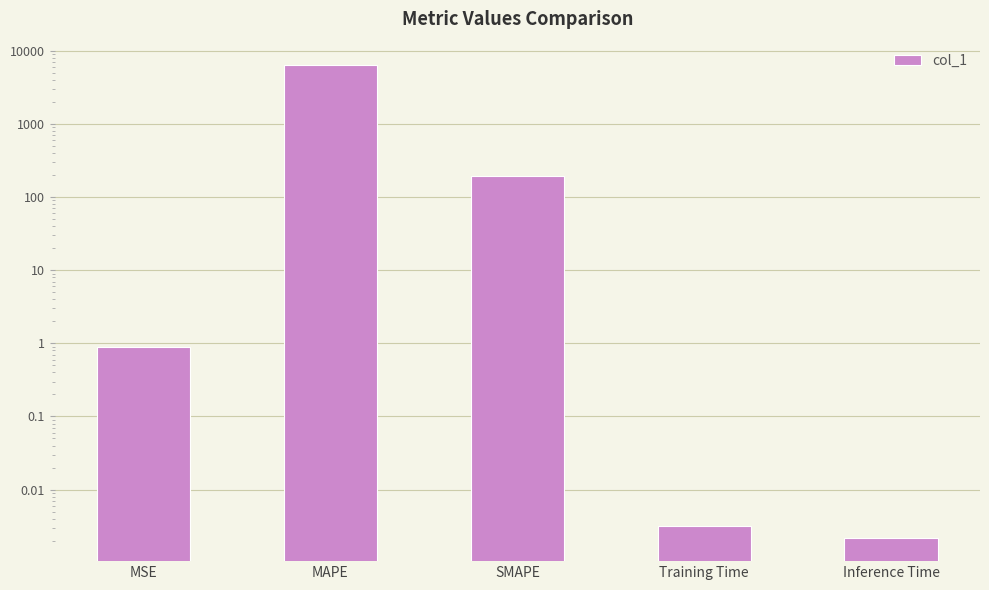

Reading left to right, list all the values displayed in this chart.

0.9	6328.8	193.9	0.0	0.0